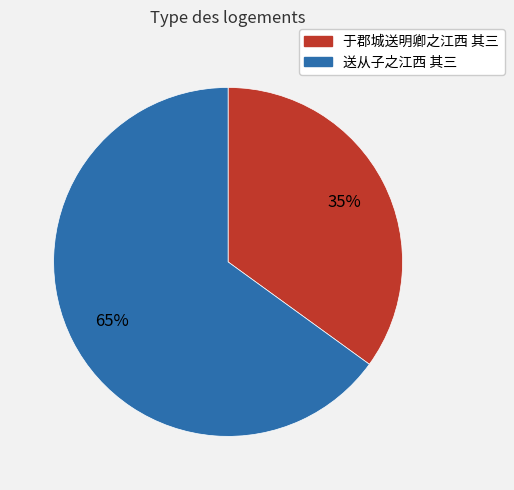

Which category accounts for the majority?

送从子之江西 其三